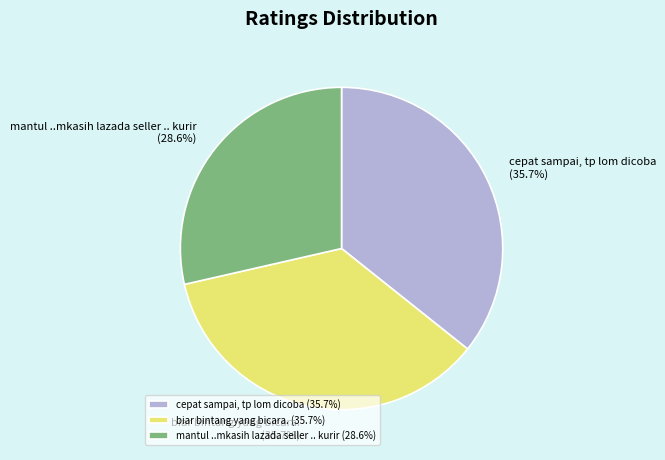

To the nearest percent, what percentage of the pie is mantul ..mkasih lazada seller .. kurir?

29%